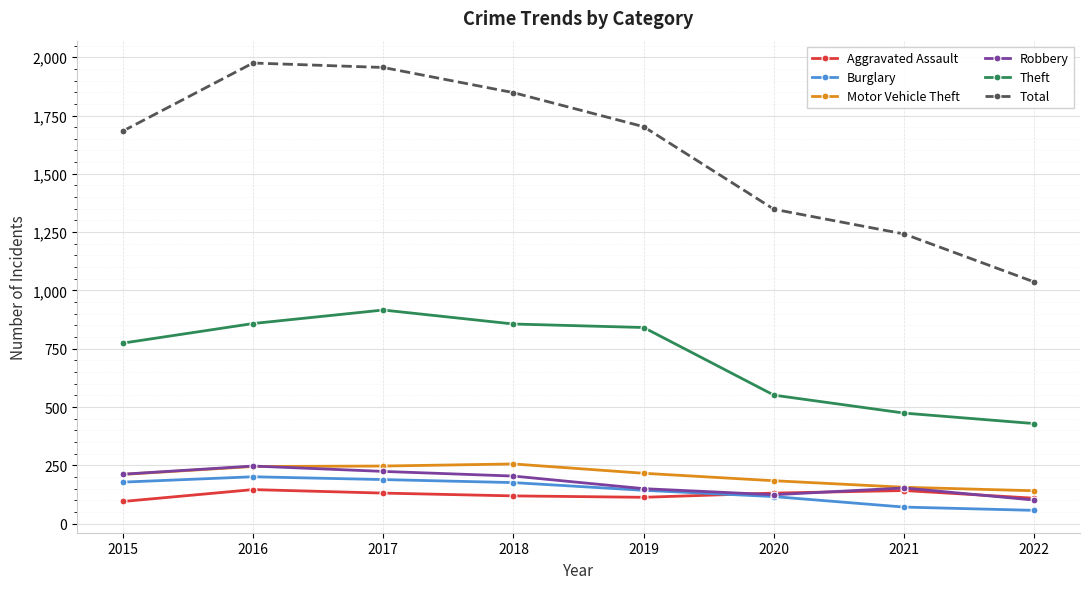

What is the minimum value shown in the chart?

57